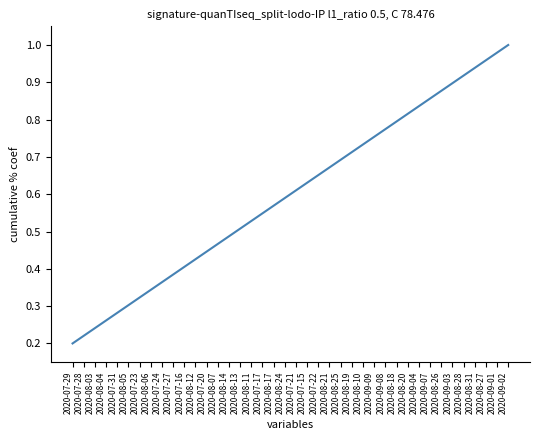

Is it true that the value at 2020-08-05 is 0.4?

False